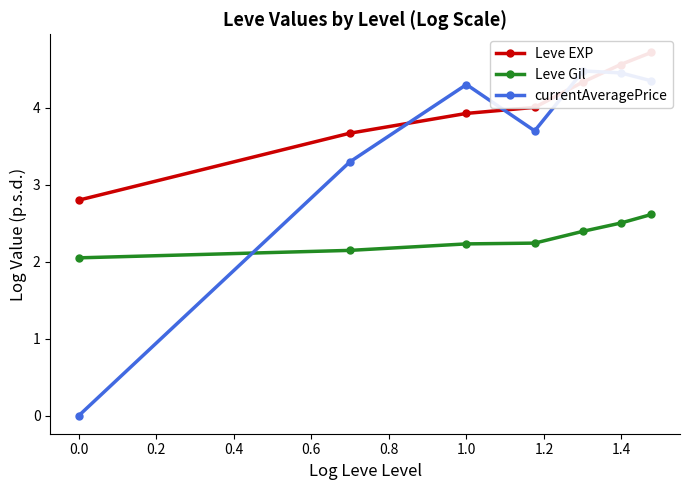

Which series ends up on top after the final intersection of currentAveragePrice and Leve Gil?

currentAveragePrice